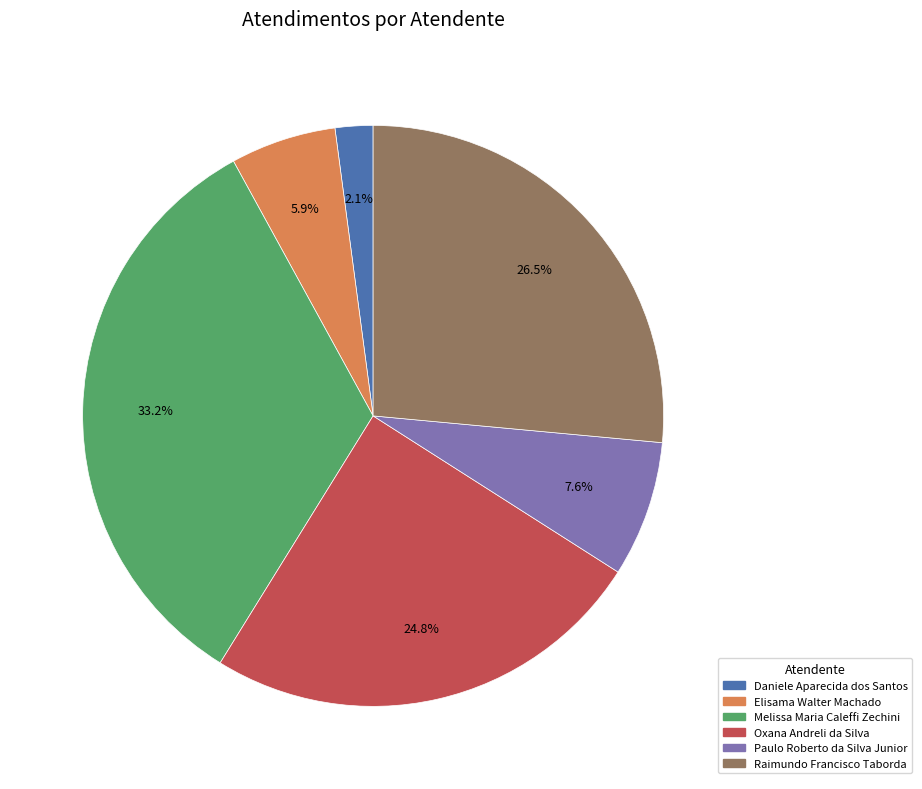

Count the number of slices in the pie.

6